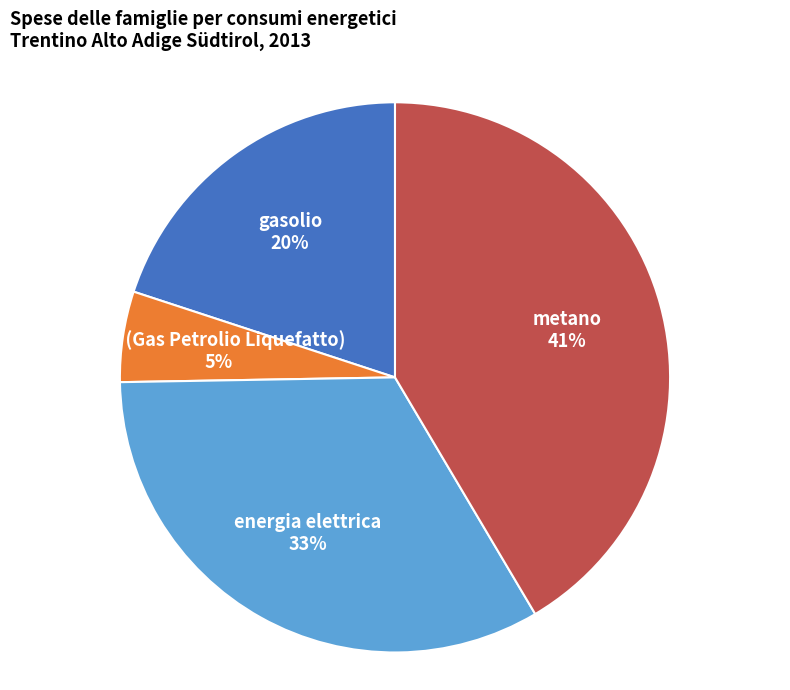

Is there a majority slice in this chart?

No